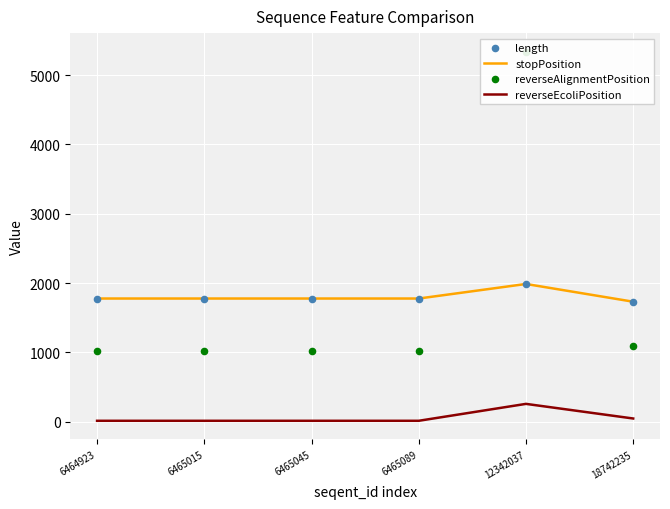

Is the value of reverseEcoliPosition at 6465015 greater than the value of reverseAlignmentPosition at 6465015?

No